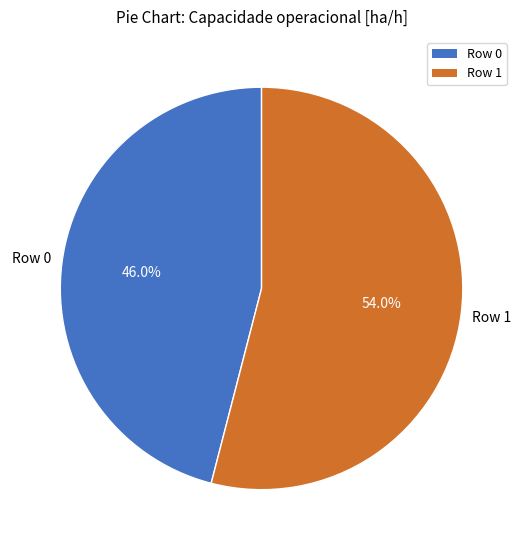

How many segments does this pie chart have?

2